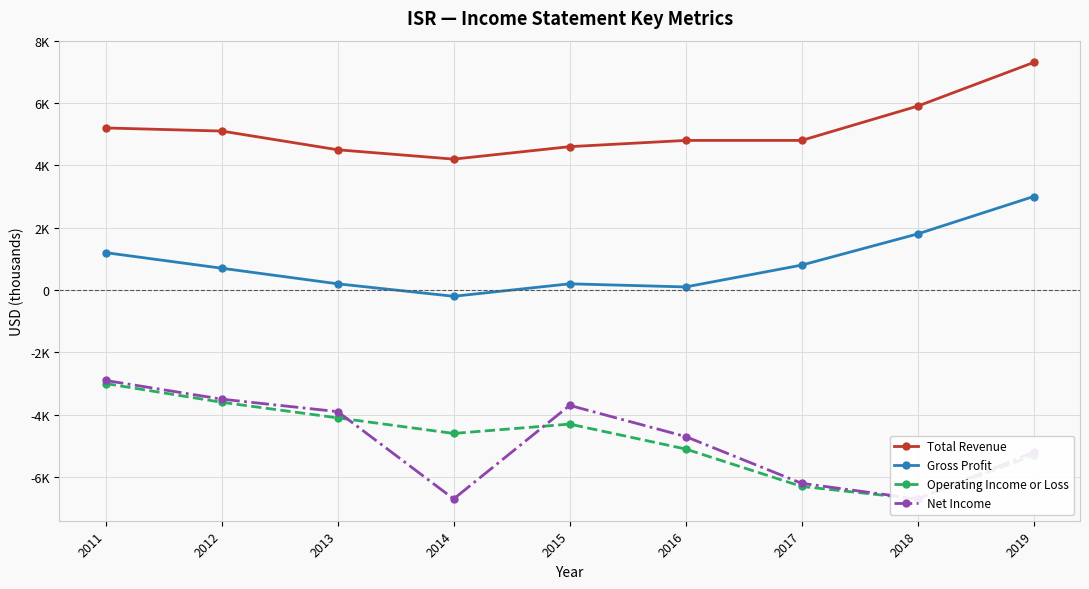

In Total Revenue, how many points are lower than both neighbors (excluding endpoints)?

1